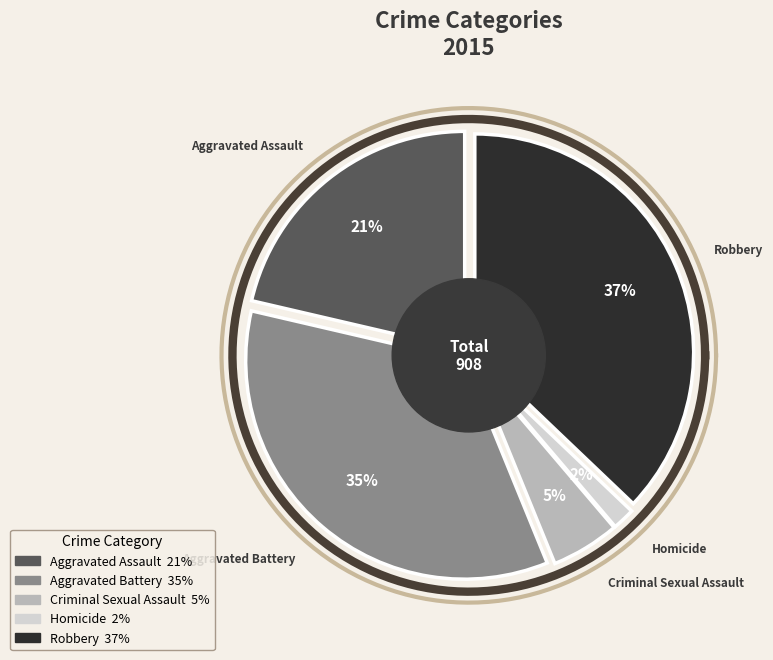

To the nearest percent, what is the difference between the Robbery and Criminal Sexual Assault slice percentages?

32%